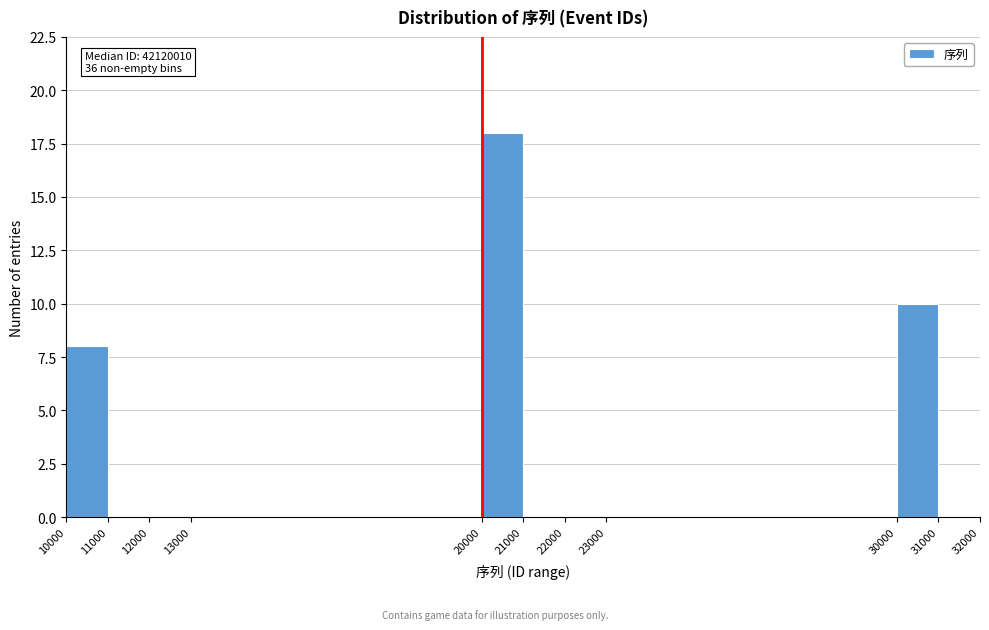

Reading right to left, extract all data points from this chart.

31000=0	30000=10	23000=0	22000=0	21000=0	20000=18	13000=0	12000=0	11000=0	10000=8